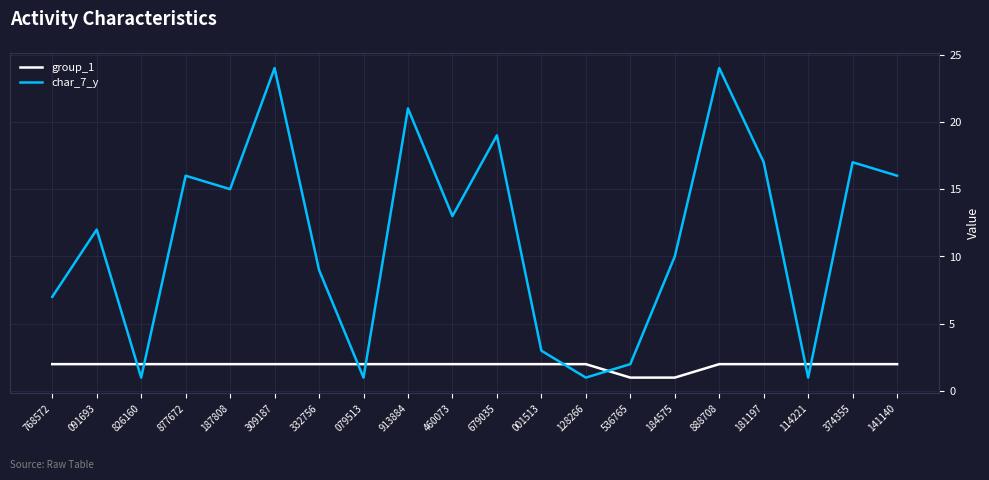

What is the difference between the maximum and second lowest values in the group_1 series?

1